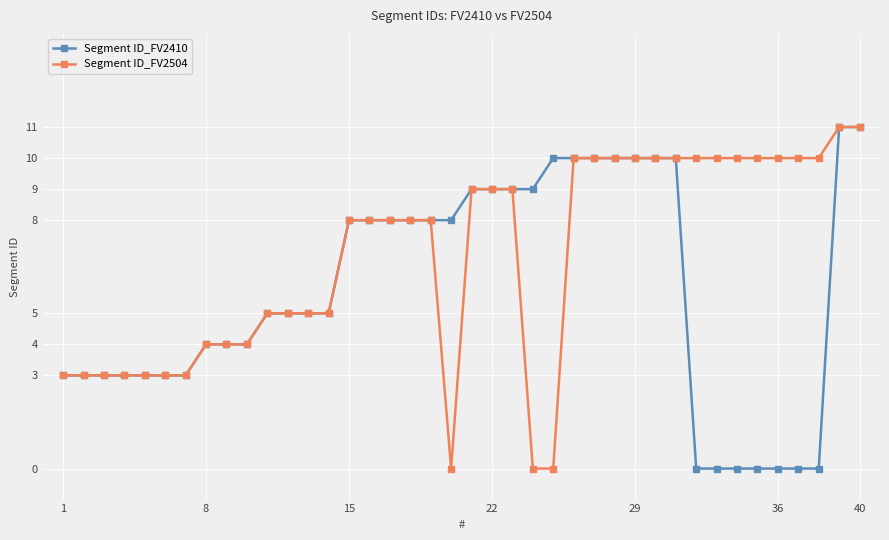

What is the average value of the Segment ID_FV2410 series?

6